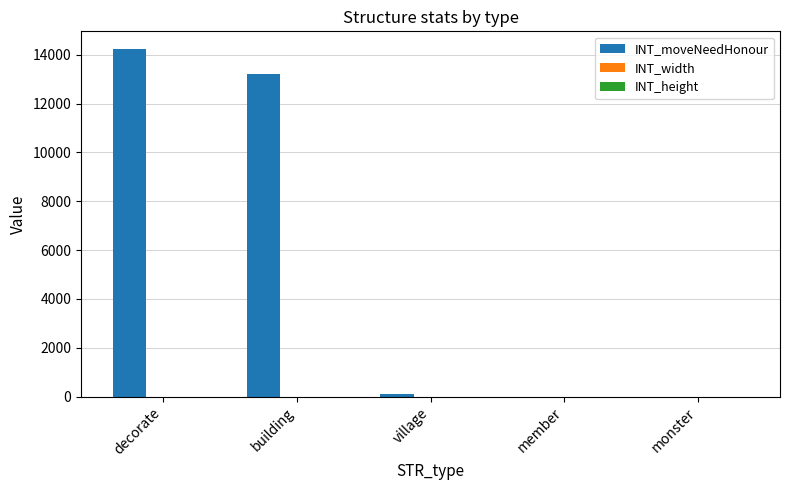

At which label is INT_moveNeedHonour closest to 7125?

building